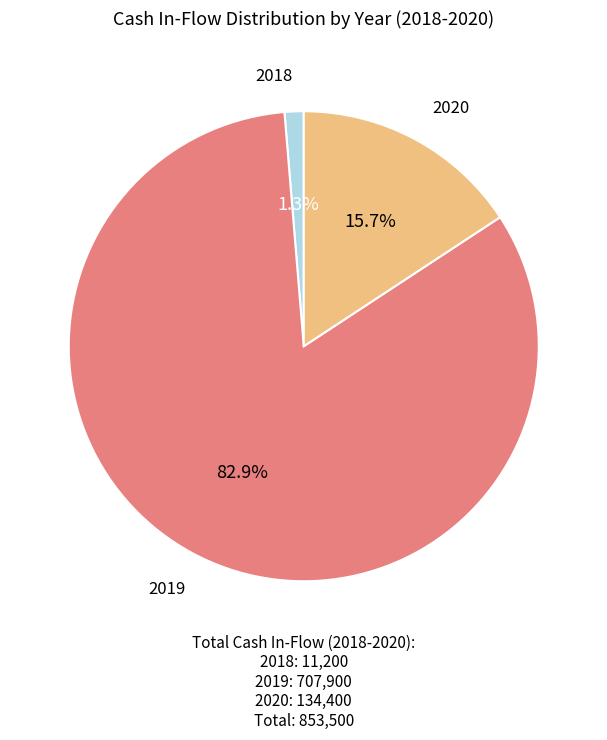

Is there any slice that represents more than half of the pie?

Yes